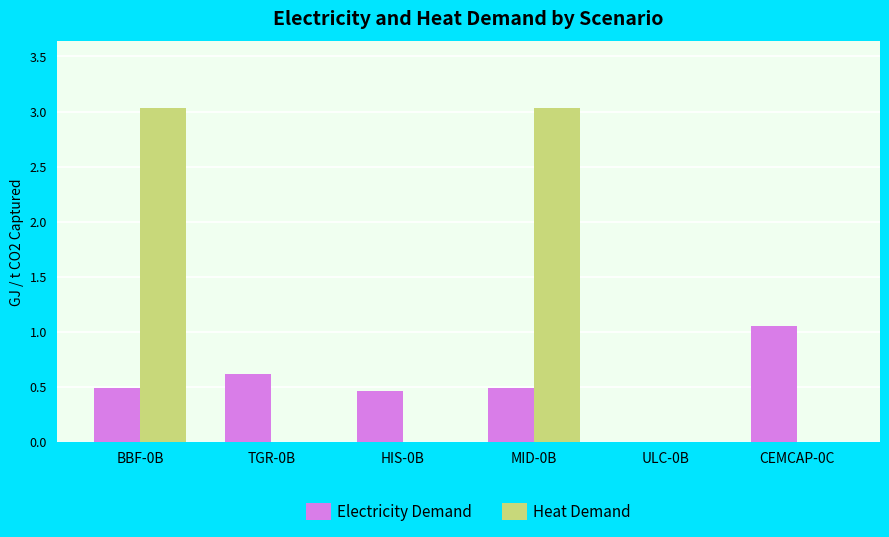

Is it true that Electricity Demand equals 0.5 at MID-0B?

True